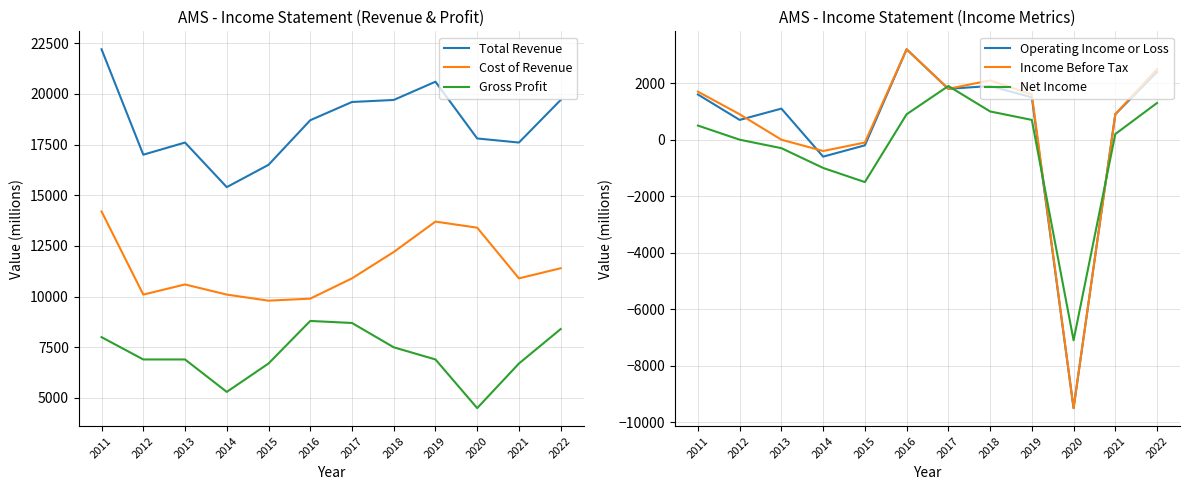

At which category is the sum across all series the highest?

2011